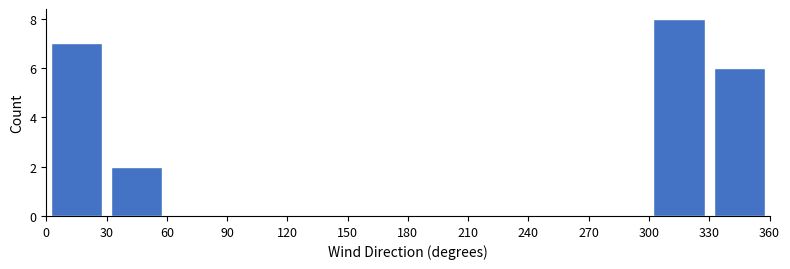

How tall is the bar that spans 0 to 30 on the x-axis? The values are not printed on the chart, so give them approximately, as read against the axis.

7